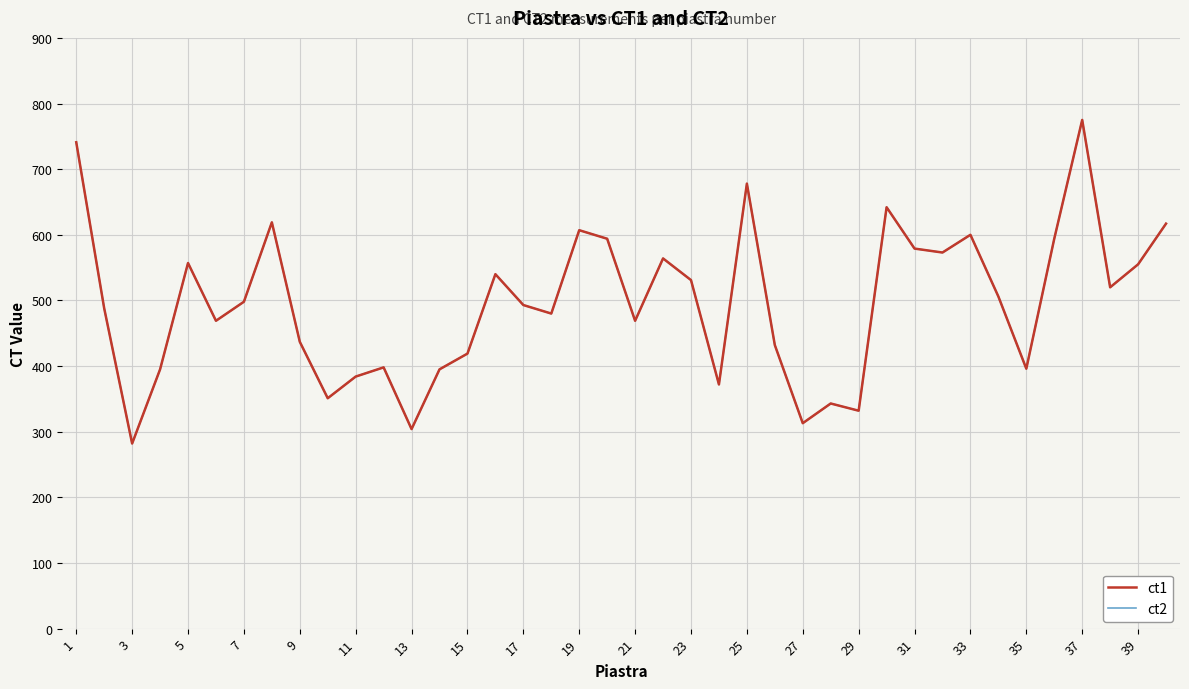

How many interior local valleys does the ct2 series have?

12